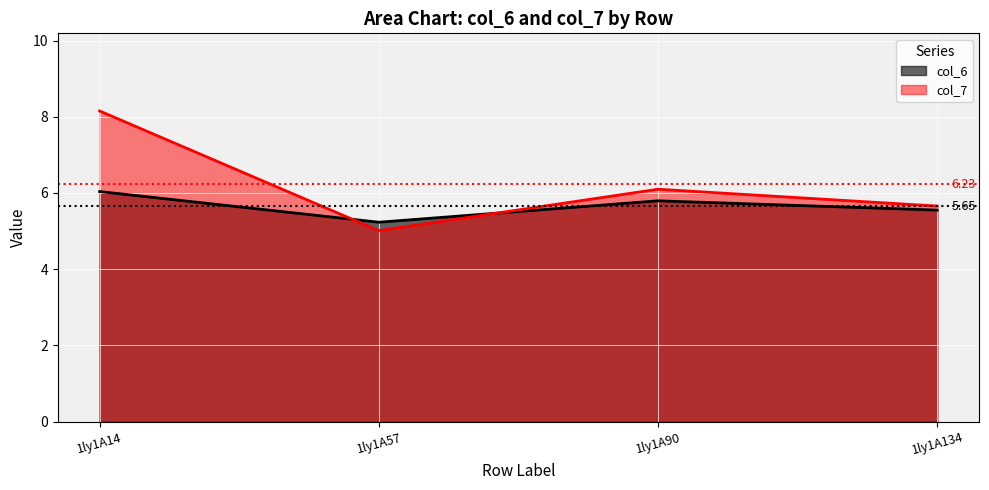

Reading right to left, what are all the values shown in this chart?

col_6: 1ly1A134=5.5	1ly1A90=5.8	1ly1A57=5.2	1ly1A14=6.0
col_7: 1ly1A134=5.7	1ly1A90=6.1	1ly1A57=5.0	1ly1A14=8.2